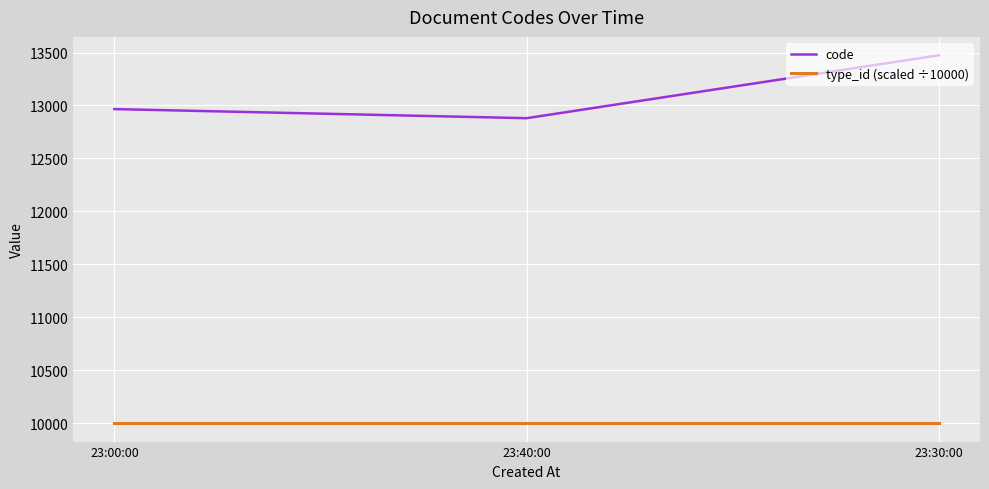

Count the code values in the range 12880 to 13474.

3